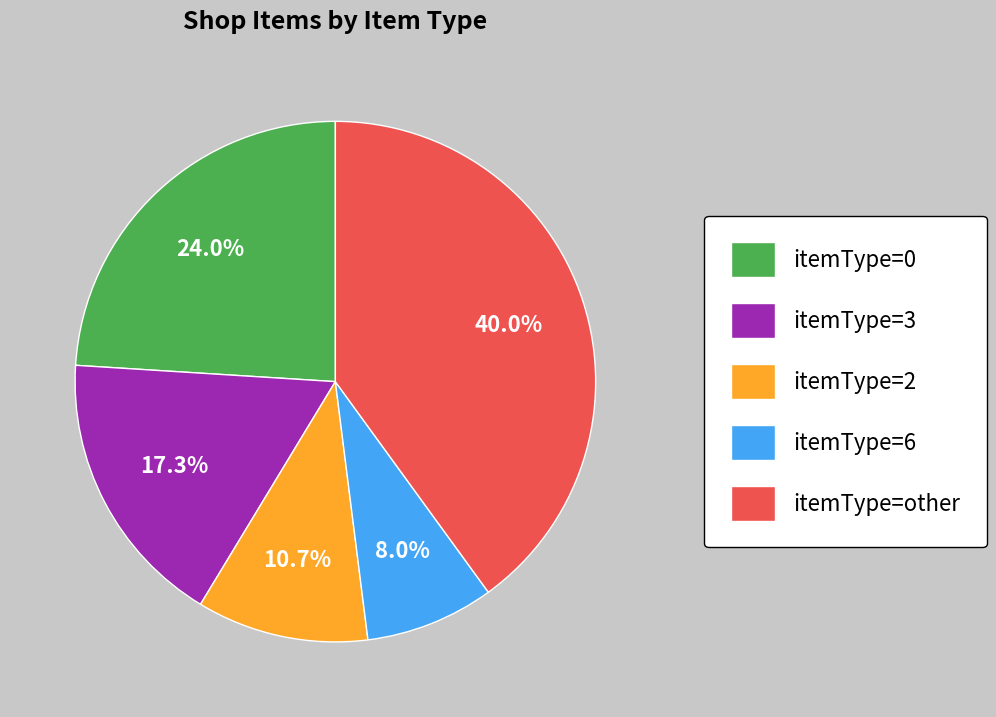

Which category has the smallest portion of the pie?

itemType=6